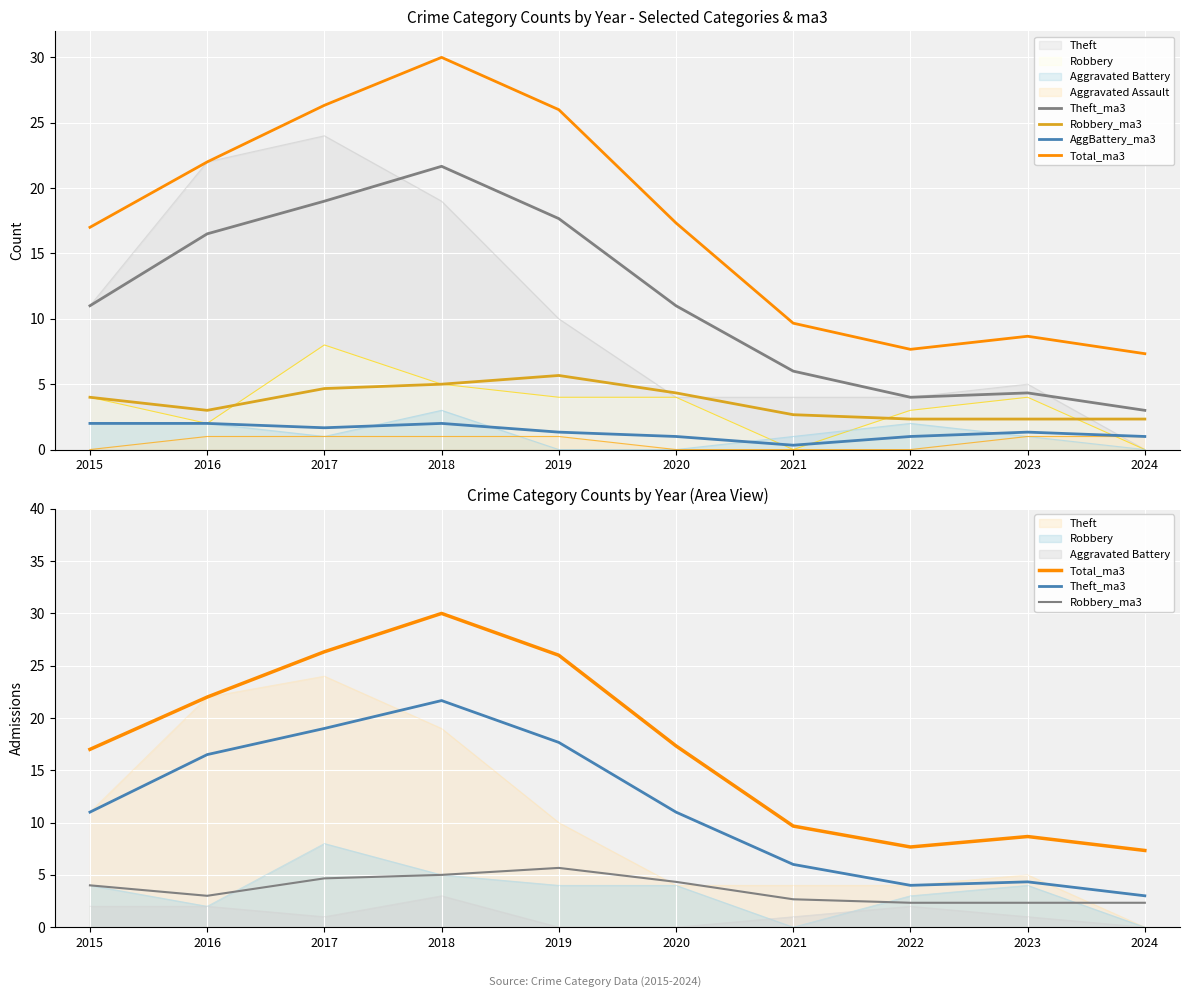

Which category has the lowest value in the Total_ma3 series?

2024